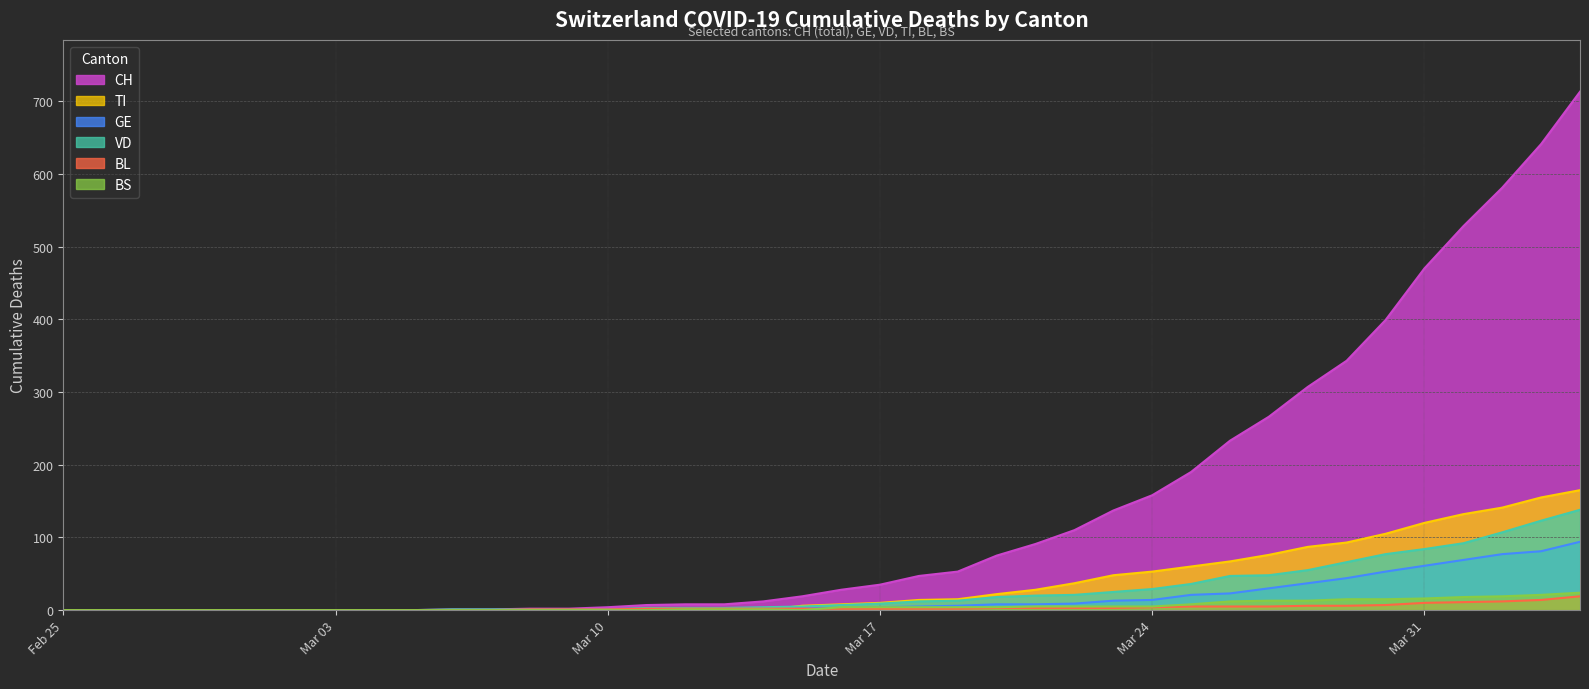

True or false: CH and TI intersect in this chart.

False